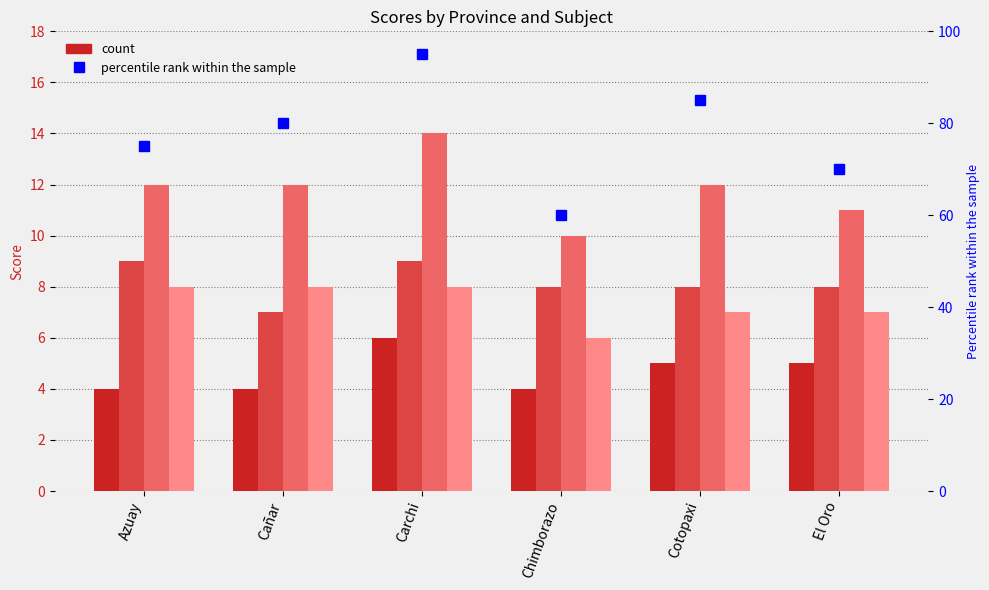

What is the minimum value for percentile rank within the sample?

60